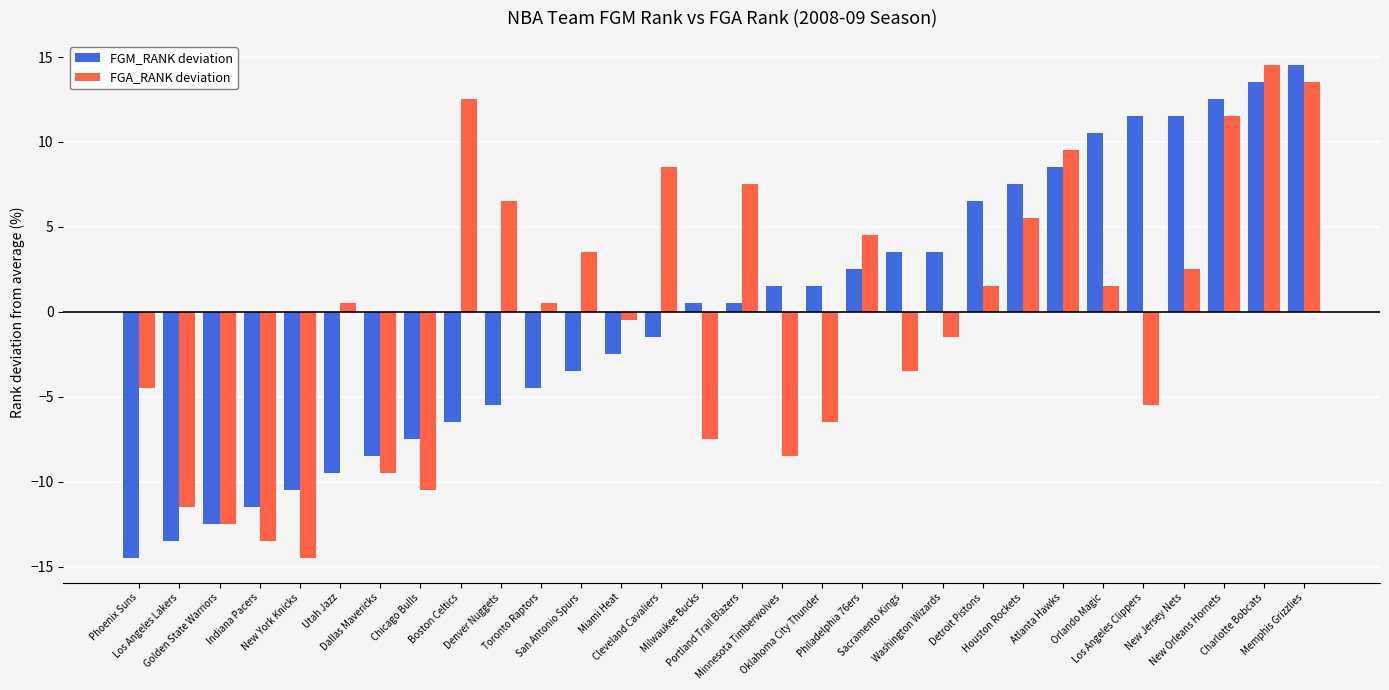

What is the lowest value of the FGA_RANK deviation series?

-14.5